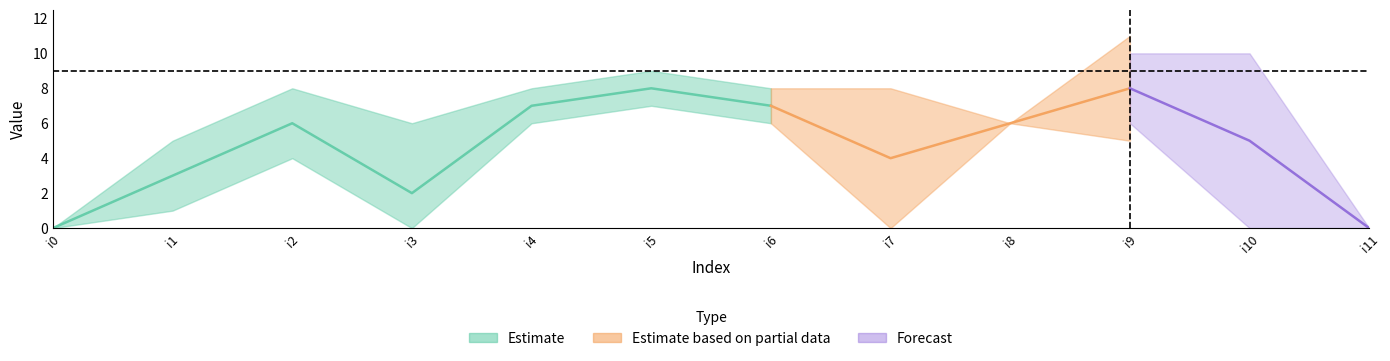

Rank the series by their average value, from highest to lowest.

k3, k2, k1